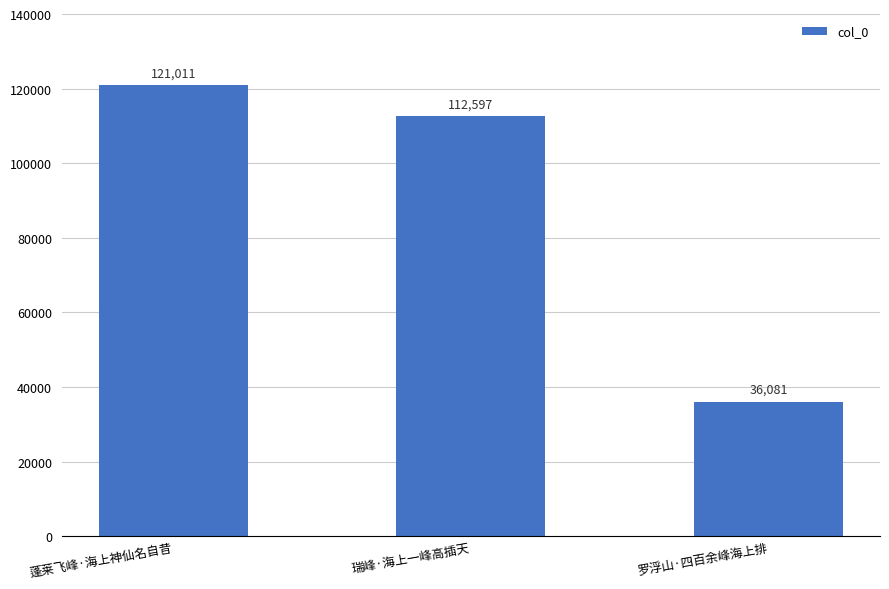

What is the label of the 1st bar from the right?

罗浮山·四百余峰海上排